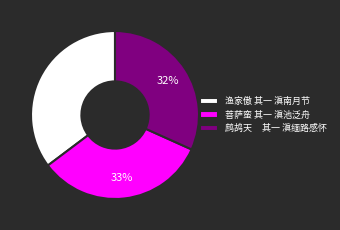

Do 鹧鸪天 其一 滇缅路感怀 and 渔家傲 其一 滇南月节 together represent more than half of the pie?

Yes